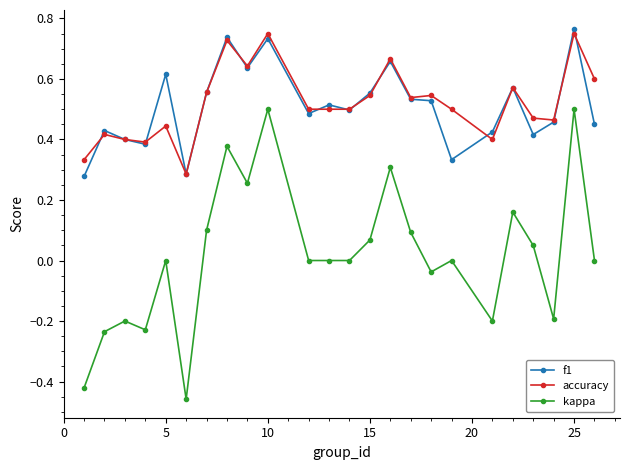

True or false: kappa and accuracy cross at least once.

False